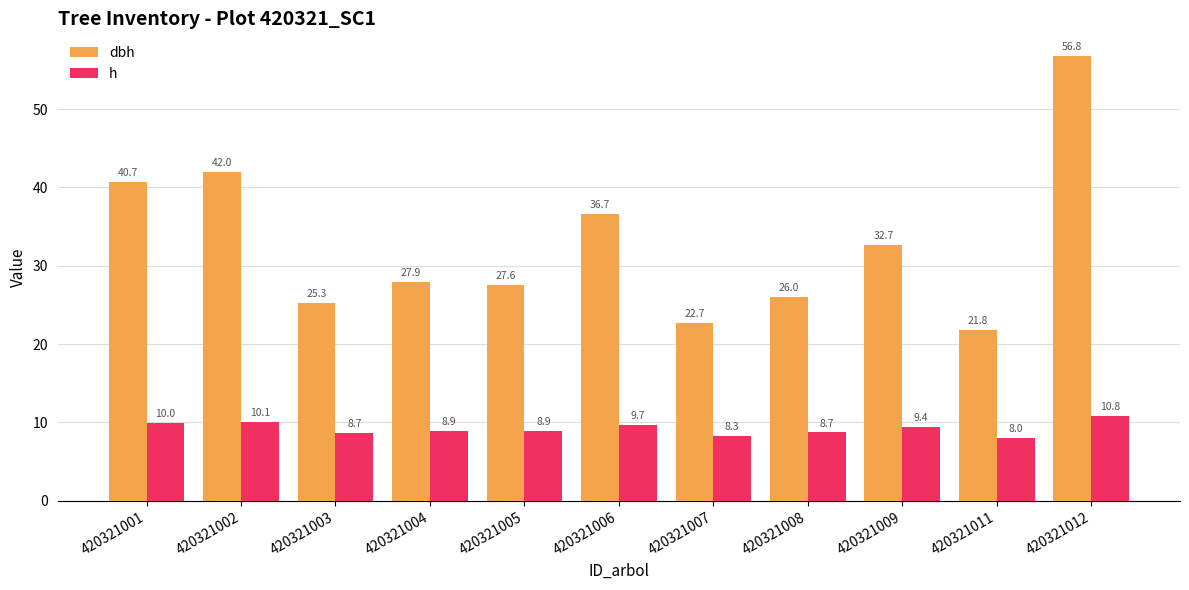

Which series has the largest total across all categories?

dbh